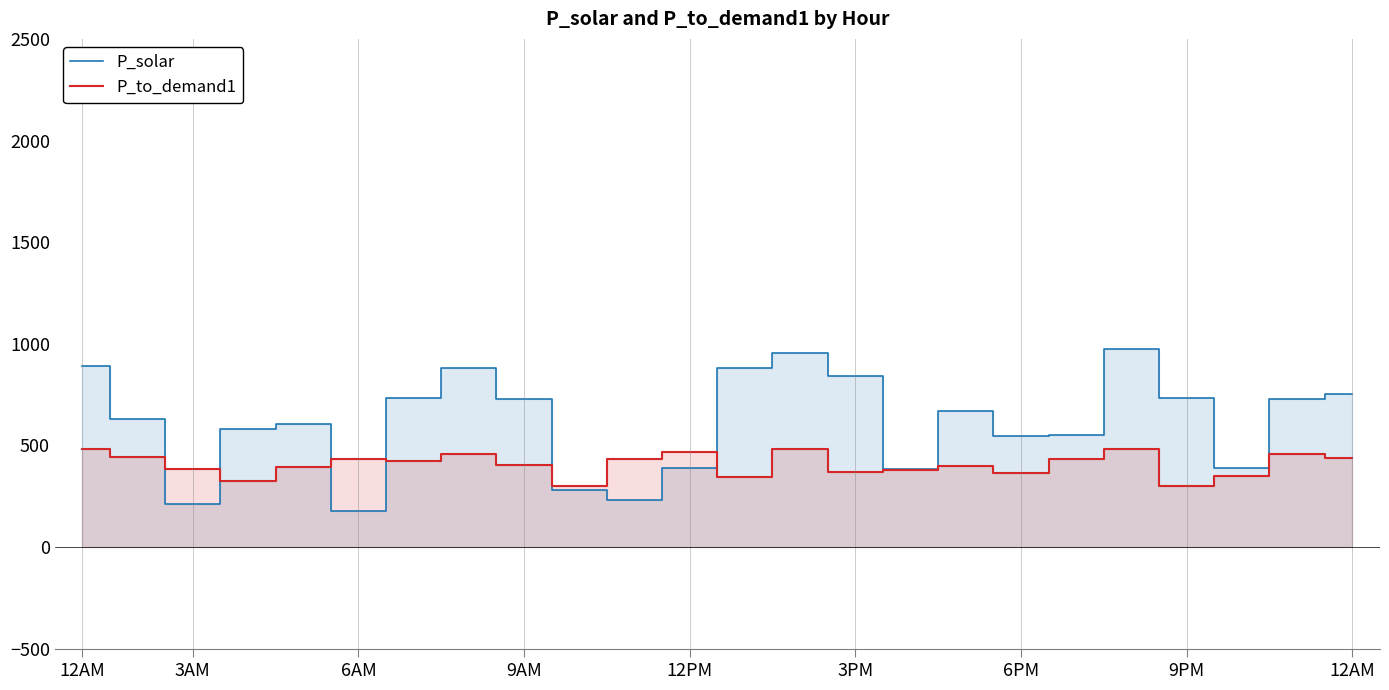

At which category is the sum across all series the highest?

19